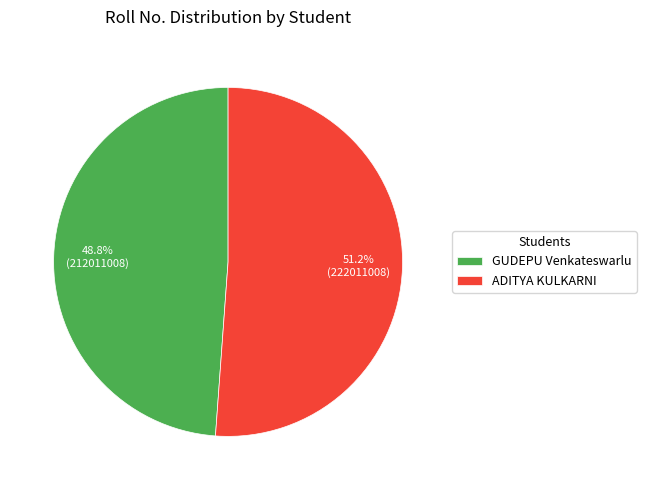

To the nearest percent, what is the difference between the largest and smallest slice percentages?

2%